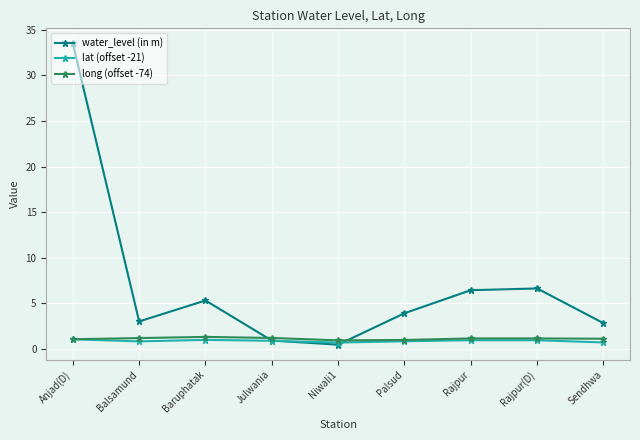

What is the lowest value of the lat (offset -21) series?

0.7